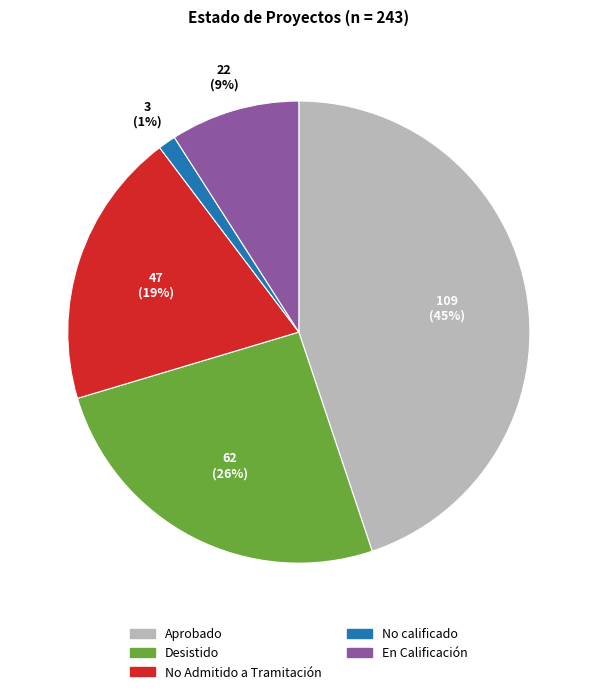

Is there a majority slice in this chart?

No